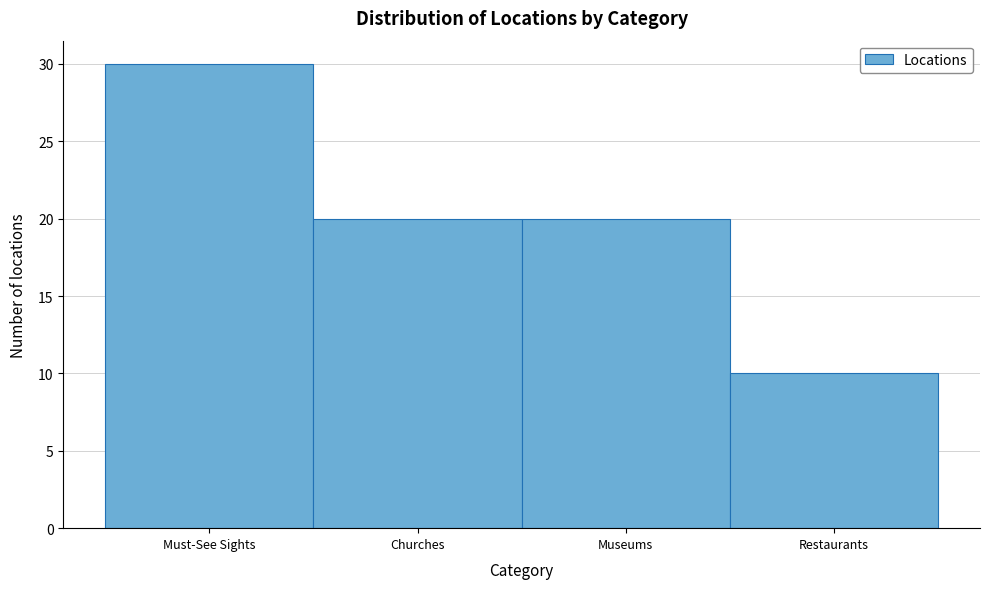

Reading right to left, extract all data points from this chart.

Restaurants=10	Museums=20	Churches=20	Must-See Sights=30